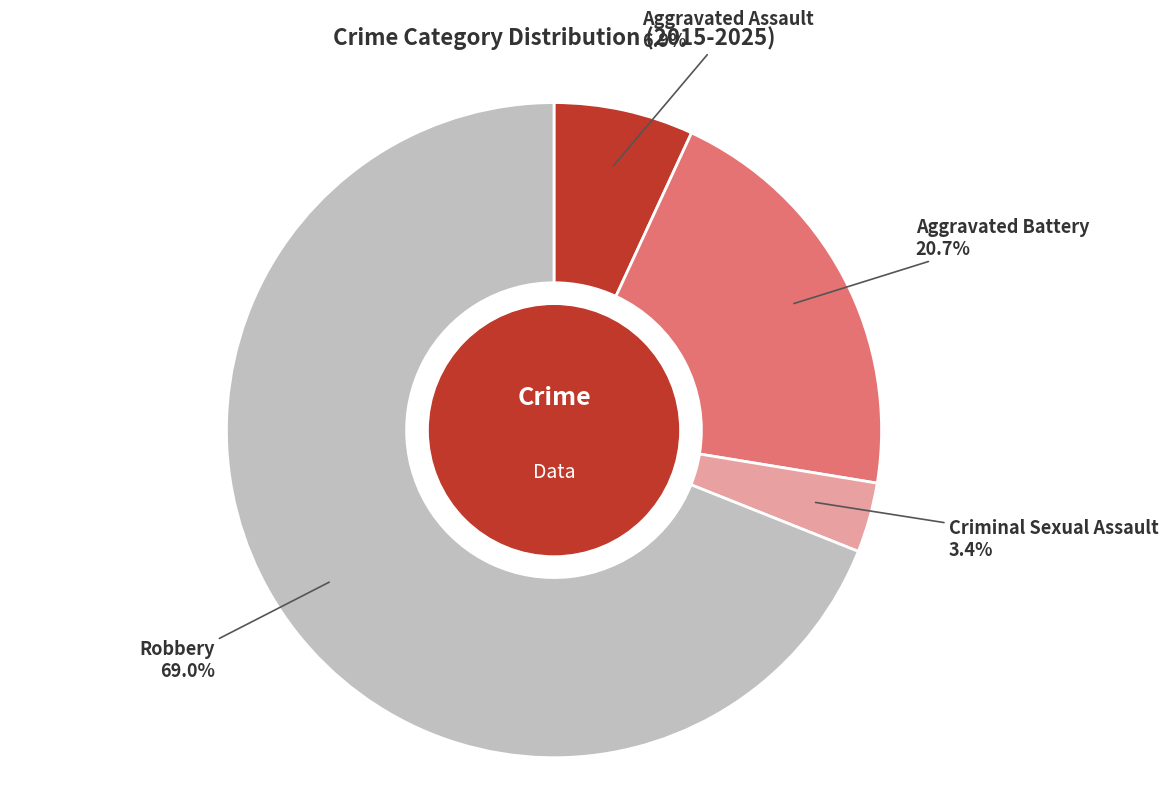

To the nearest percent, what is the average slice percentage?

25%